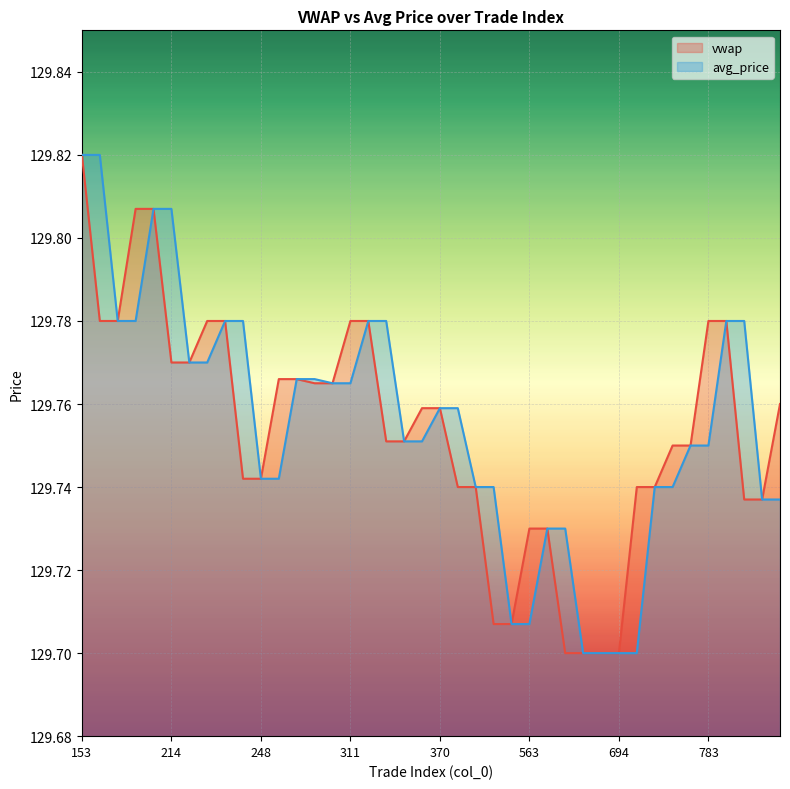

Does the chart display data point markers on the line(s)?

No